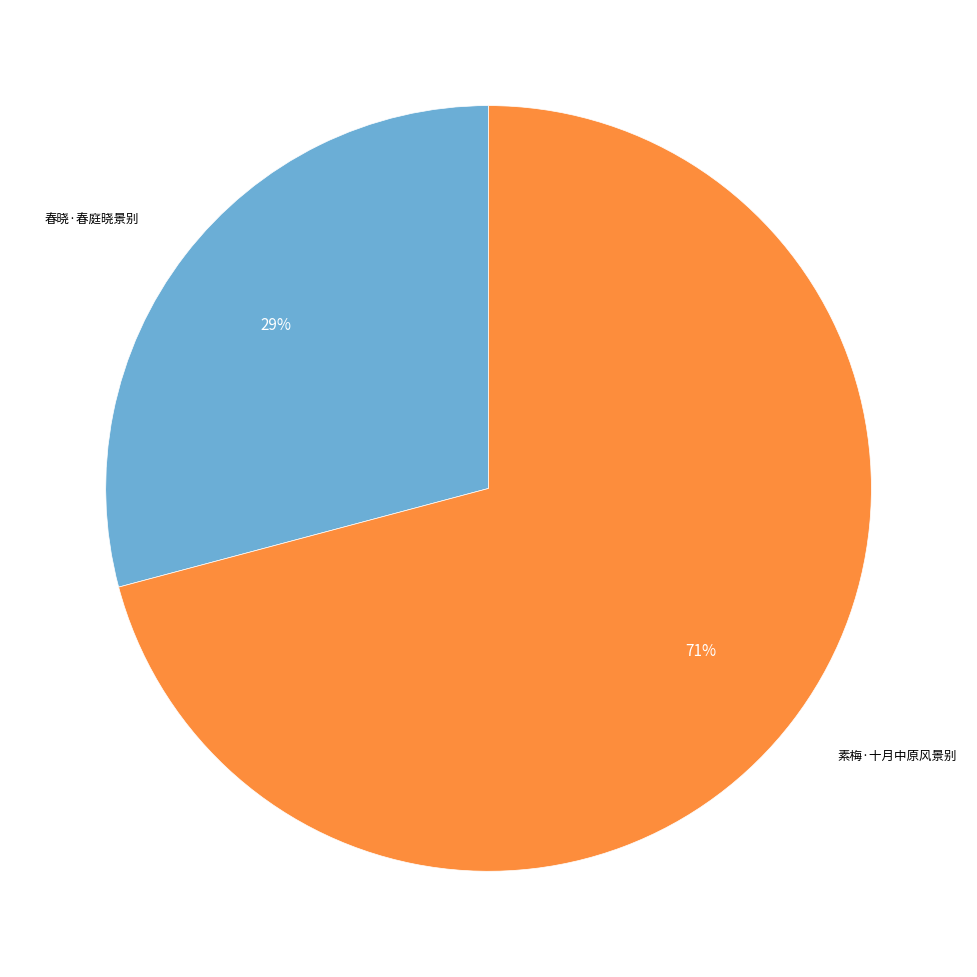

To the nearest percent, what is the difference between the largest and smallest slice percentages?

42%